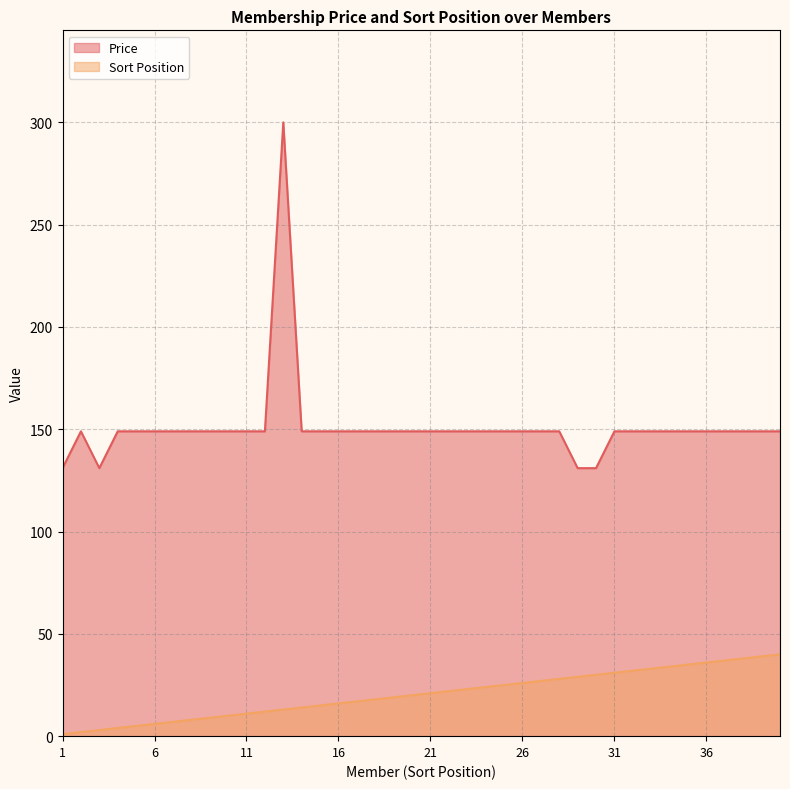

At which label does Price reach its minimum?

1